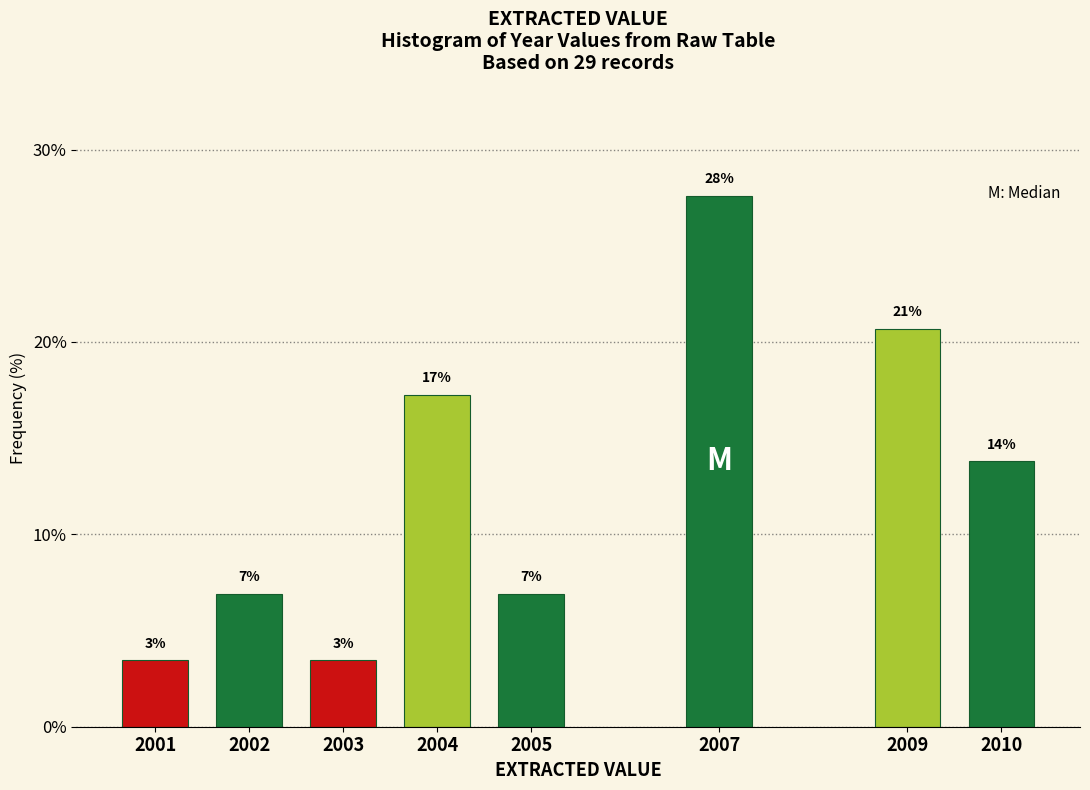

How many bars are there in total?

8